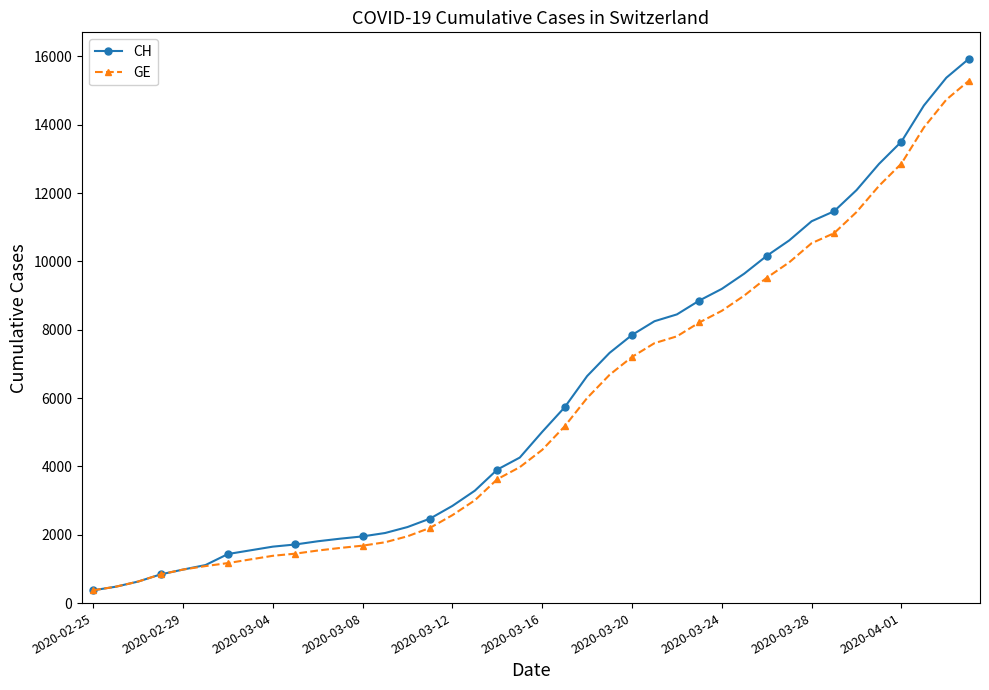

What is the maximum value shown in the chart?

15926